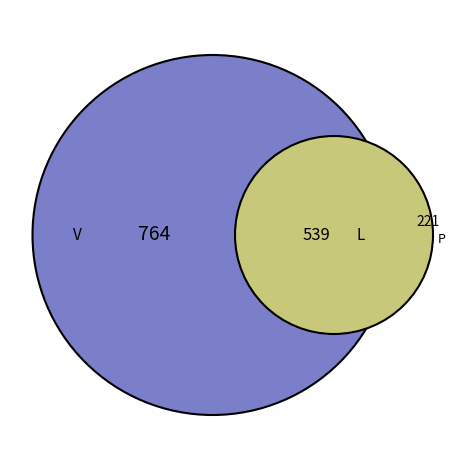

Which slice is the largest?

V